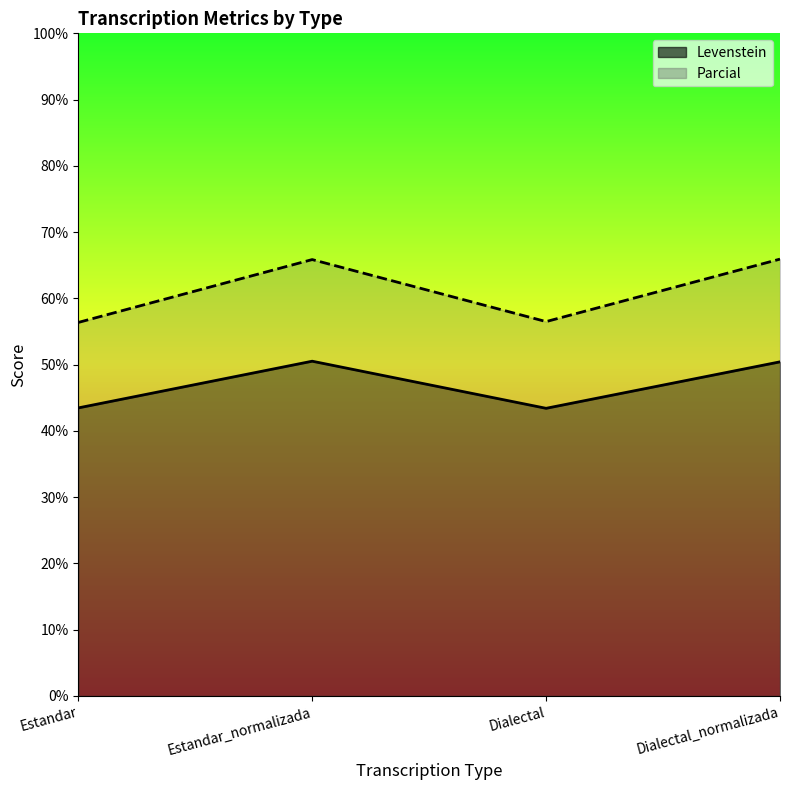

At which category is the sum across all series the highest?

Estandar_normalizada